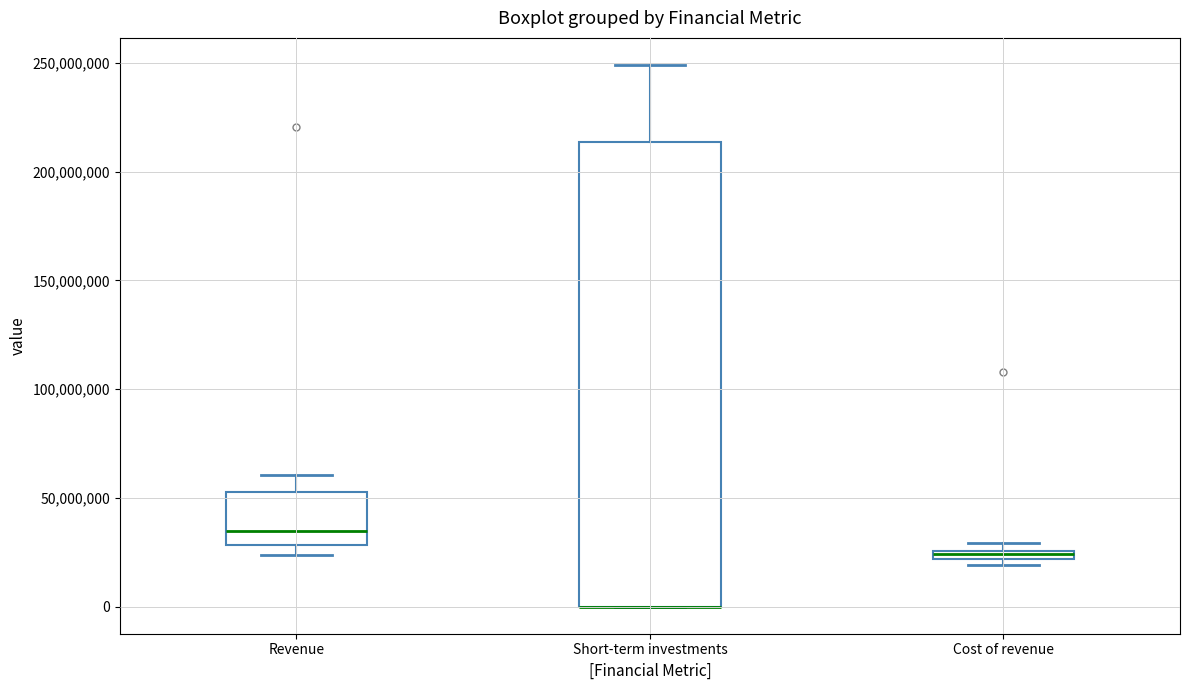

Comparing the boxes themselves (not the whiskers), which one is the tallest?

Short-term investments